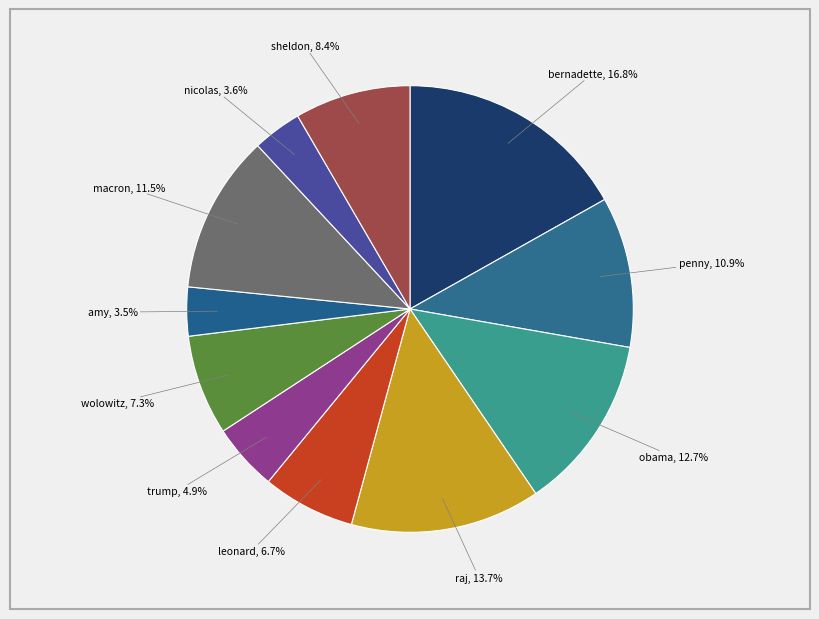

True or false: leonard accounts for 17% of the total.

False